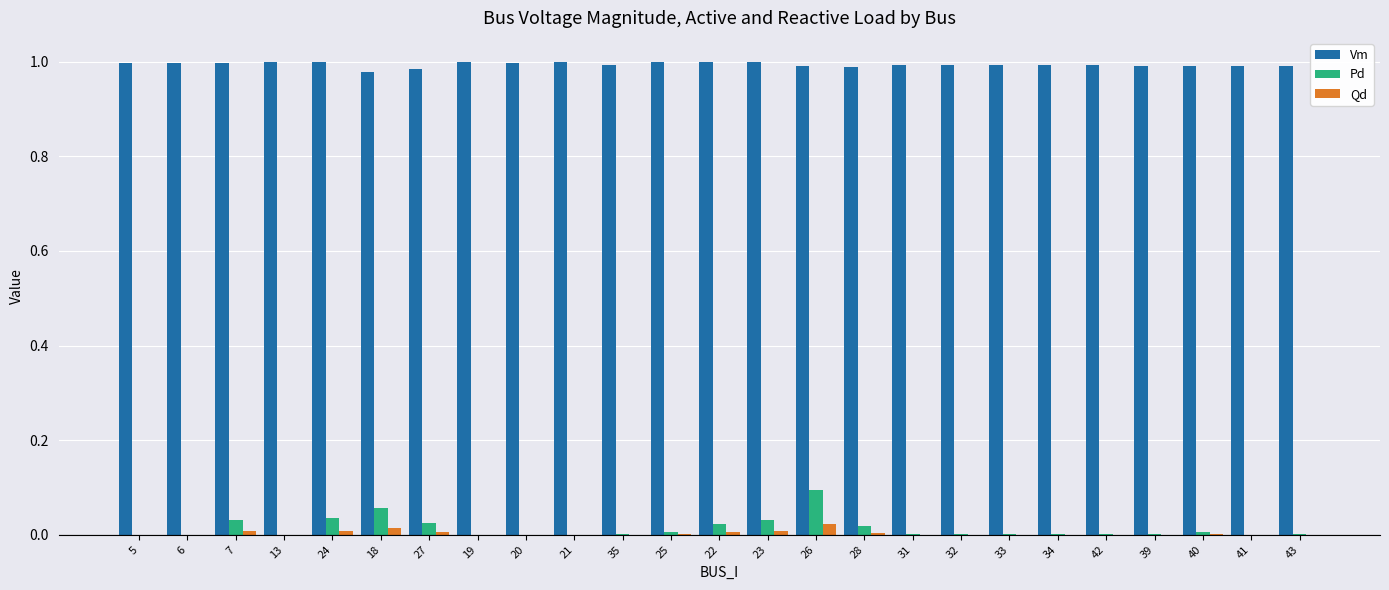

True or false: Qd has a value of 0.0 at 41.

True